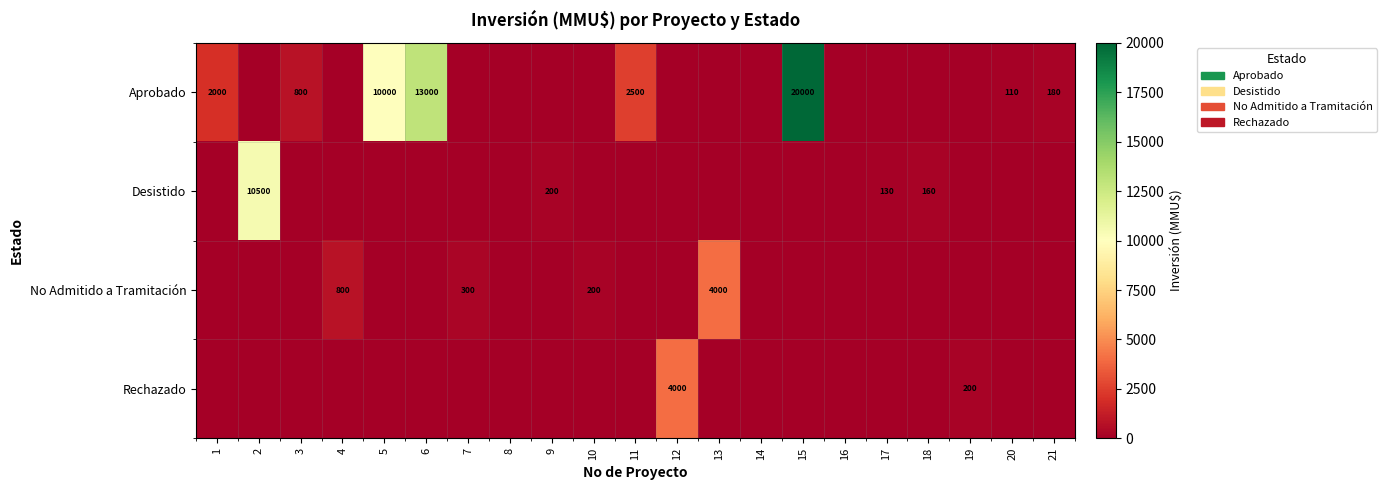

The value of Aprobado at 11 is 1110. True or false?

False